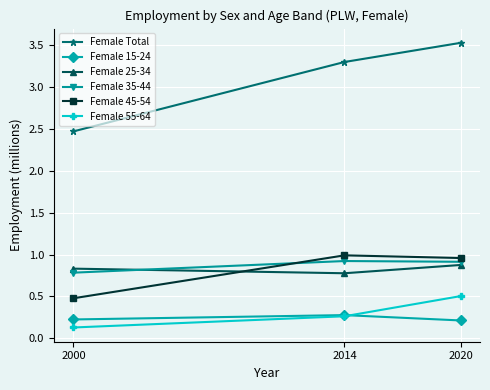

What is the value of the Female 25-34 point at the 1st from the left?

0.8